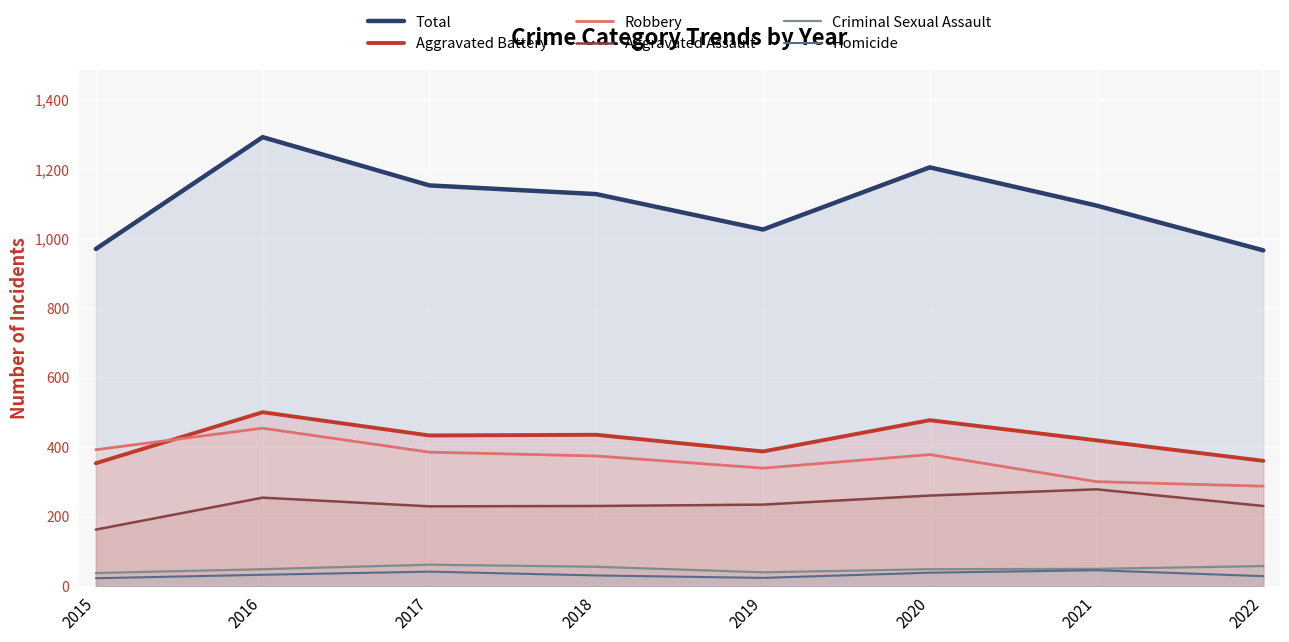

What are all the series names shown in the legend?

Total, Aggravated Battery, Robbery, Aggravated Assault, Criminal Sexual Assault, Homicide